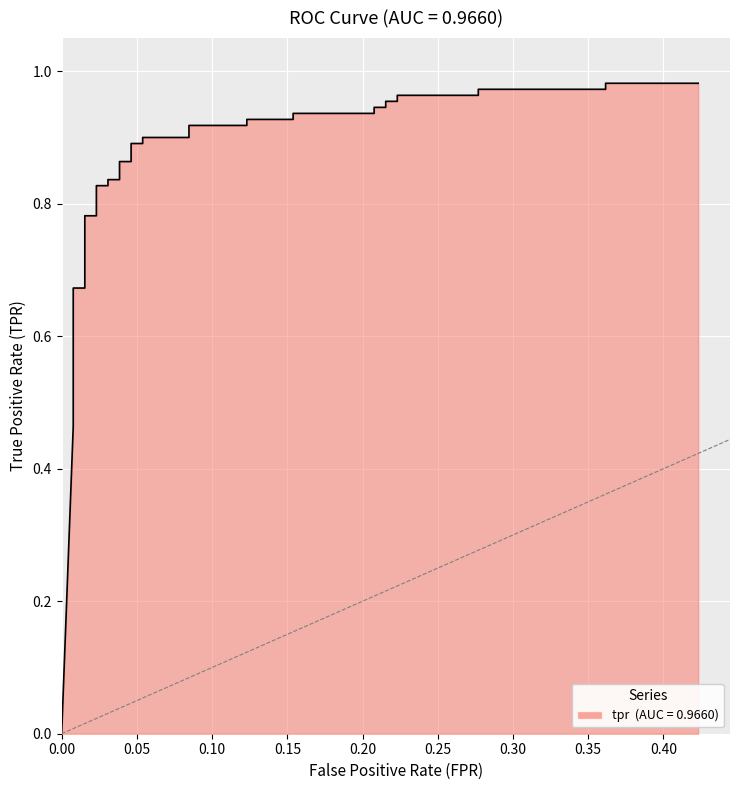

What is the label of the 7th point from the left?

0.30